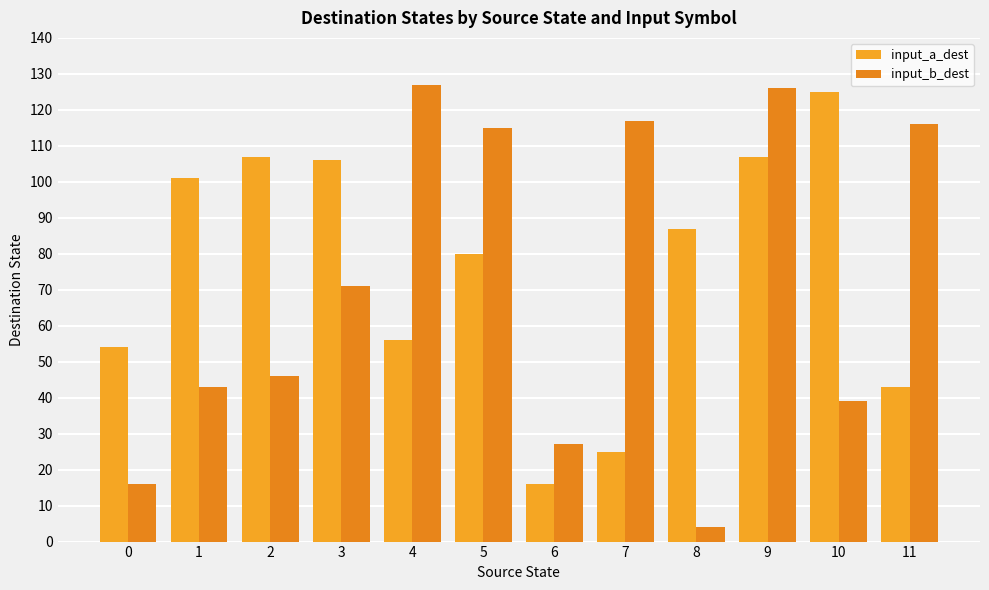

Read the input_a_dest value at 3, to the nearest 50.

100